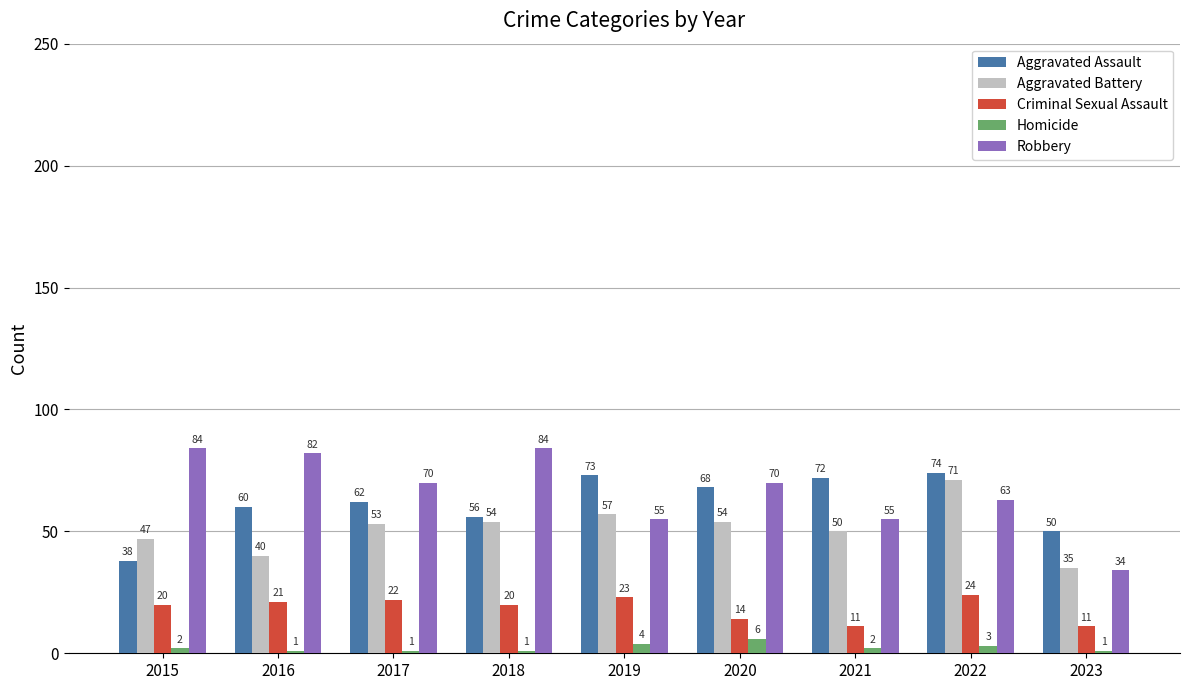

Reading left to right, list all the values displayed in this chart.

Aggravated Assault: 2015=38	2016=60	2017=62	2018=56	2019=73	2020=68	2021=72	2022=74	2023=50
Aggravated Battery: 2015=47	2016=40	2017=53	2018=54	2019=57	2020=54	2021=50	2022=71	2023=35
Criminal Sexual Assault: 2015=20	2016=21	2017=22	2018=20	2019=23	2020=14	2021=11	2022=24	2023=11
Homicide: 2015=2	2016=1	2017=1	2018=1	2019=4	2020=6	2021=2	2022=3	2023=1
Robbery: 2015=84	2016=82	2017=70	2018=84	2019=55	2020=70	2021=55	2022=63	2023=34